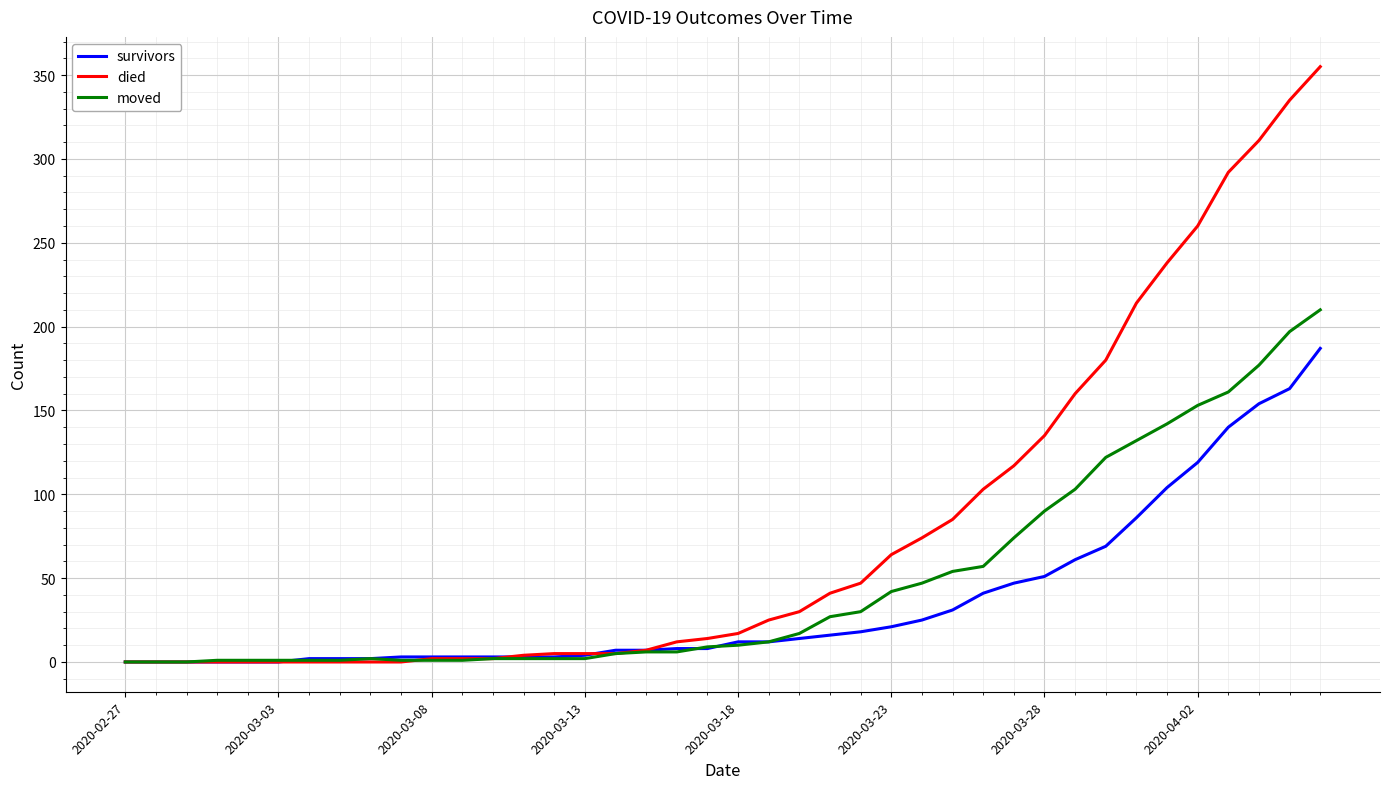

Which series has the largest total across all categories?

died